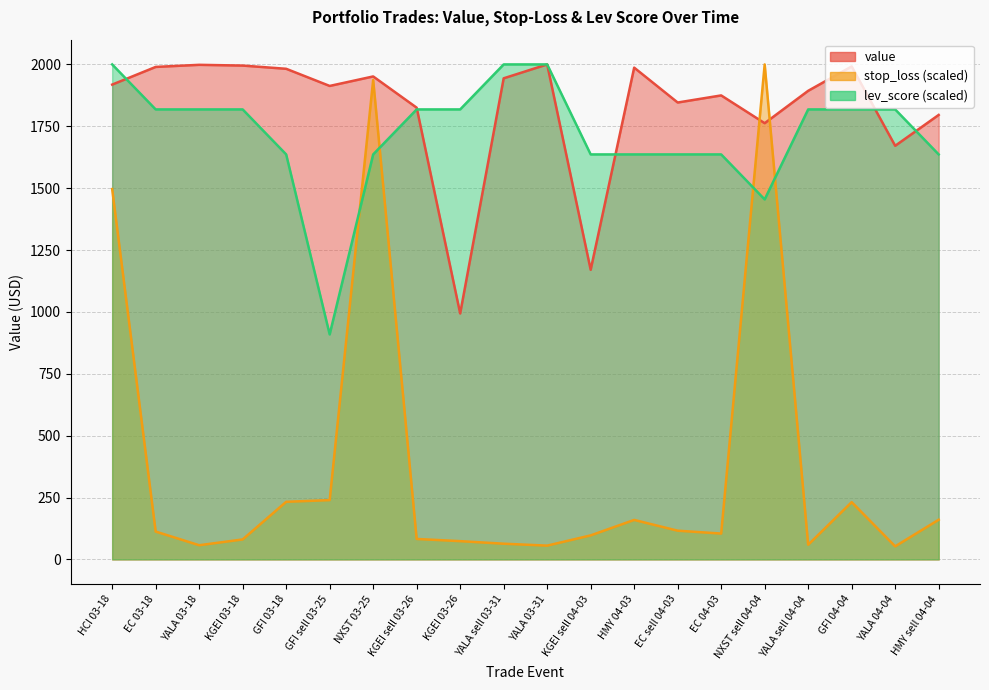

Which series has the widest spread of values?

stop_loss